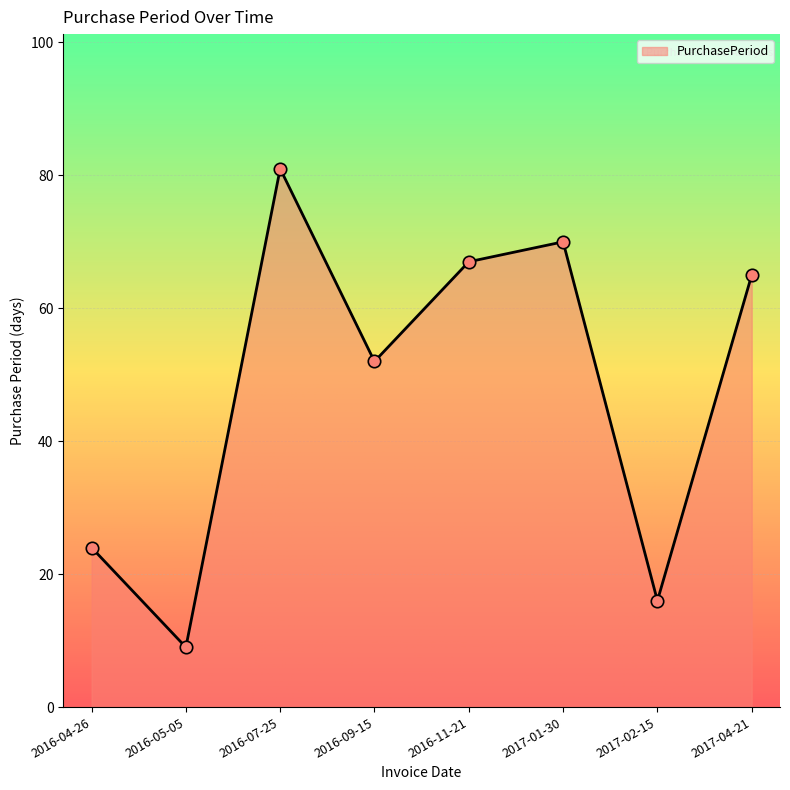

Between 2017-04-21 and 2016-04-26, which is larger?

2017-04-21